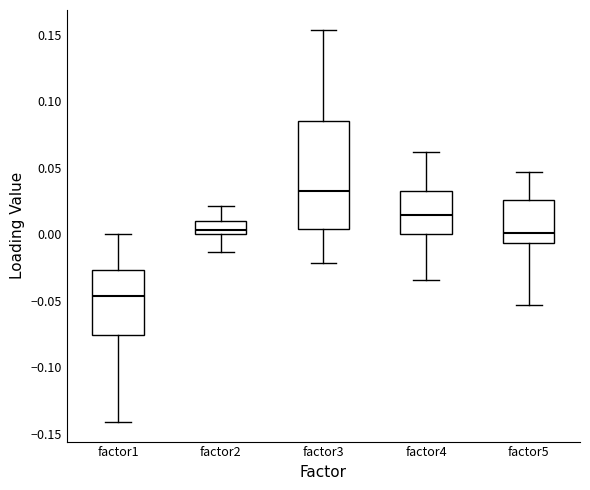

Which box's median line is the lowest?

factor1